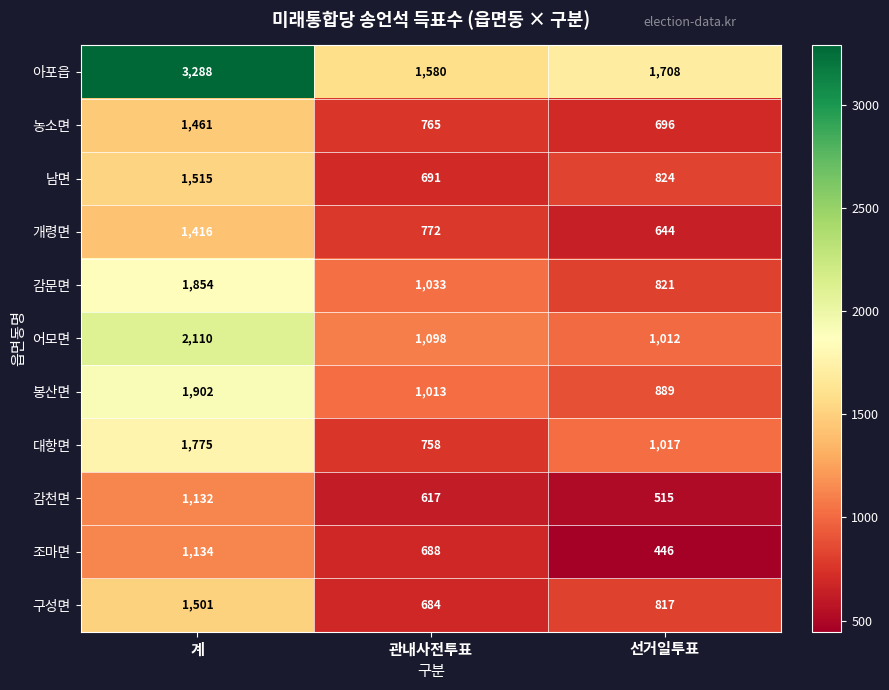

Rank the series by their maximum value, from highest to lowest.

아포읍, 어모면, 봉산면, 감문면, 대항면, 남면, 구성면, 농소면, 개령면, 조마면, 감천면